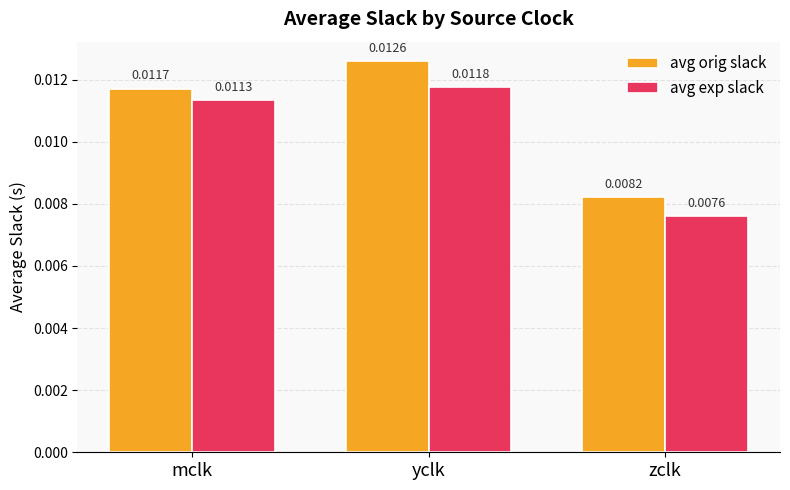

Between yclk and zclk, which series saw the biggest shift?

avg orig slack